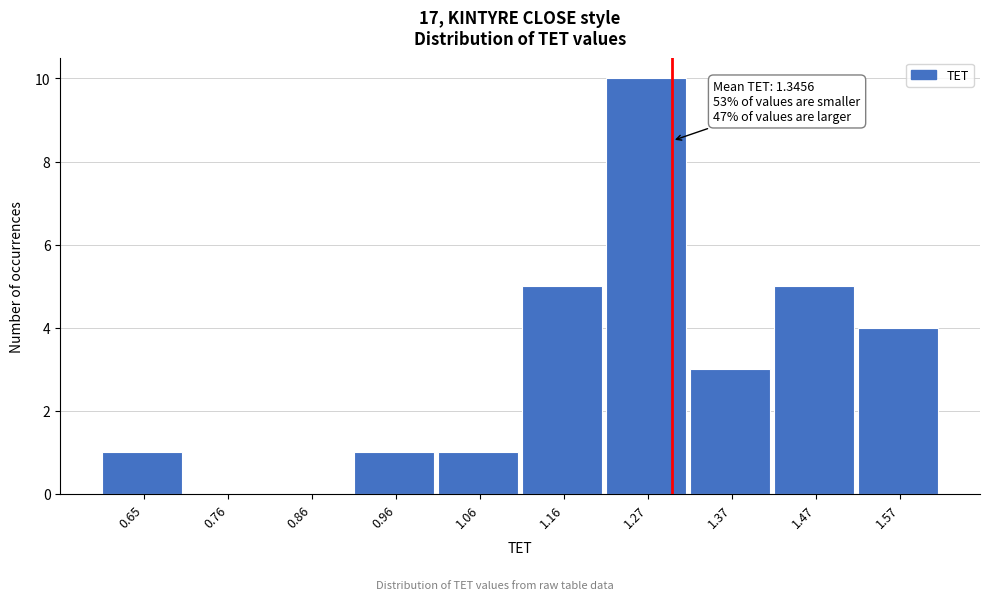

Reading right to left, transcribe all the data shown in this chart.

1.57=4	1.47=5	1.37=3	1.27=10	1.16=5	1.06=1	0.96=1	0.86=0	0.76=0	0.65=1